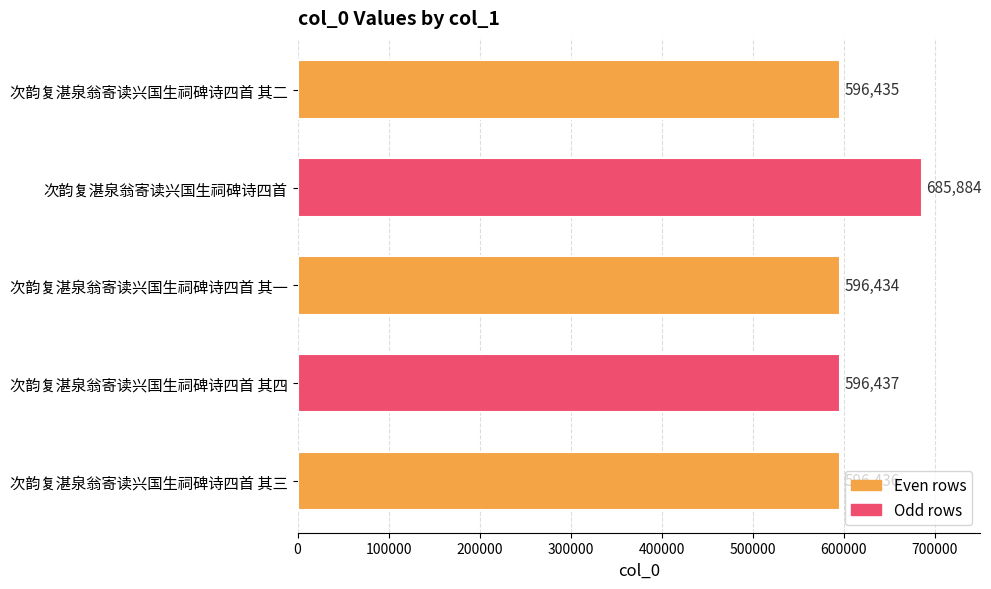

What is the sum of all values?

3071626